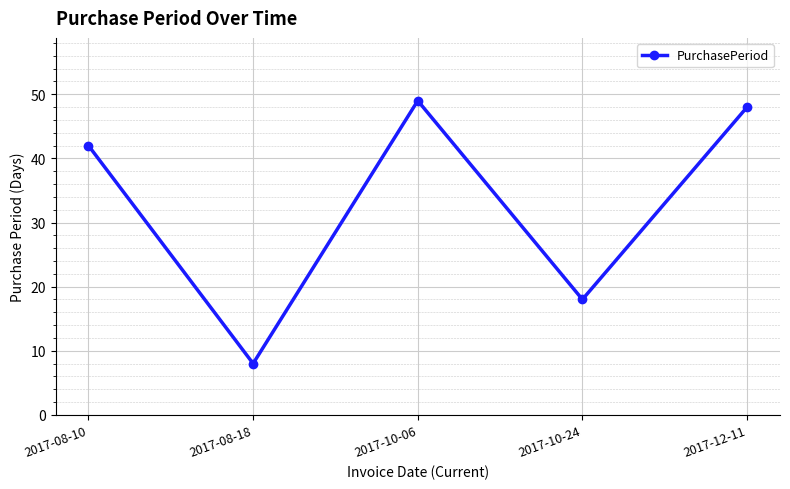

How many lines are shown in the chart?

1